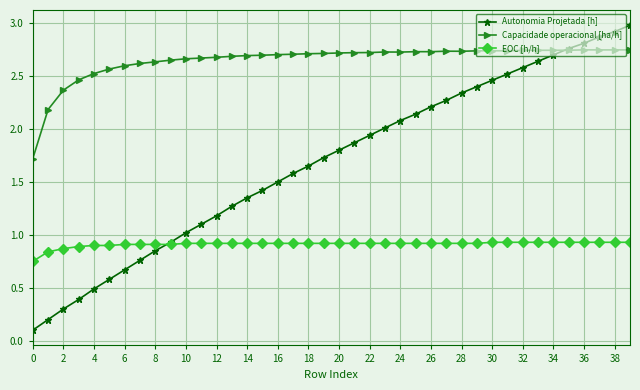

Which series has the widest spread of values?

Autonomia Projetada [h]